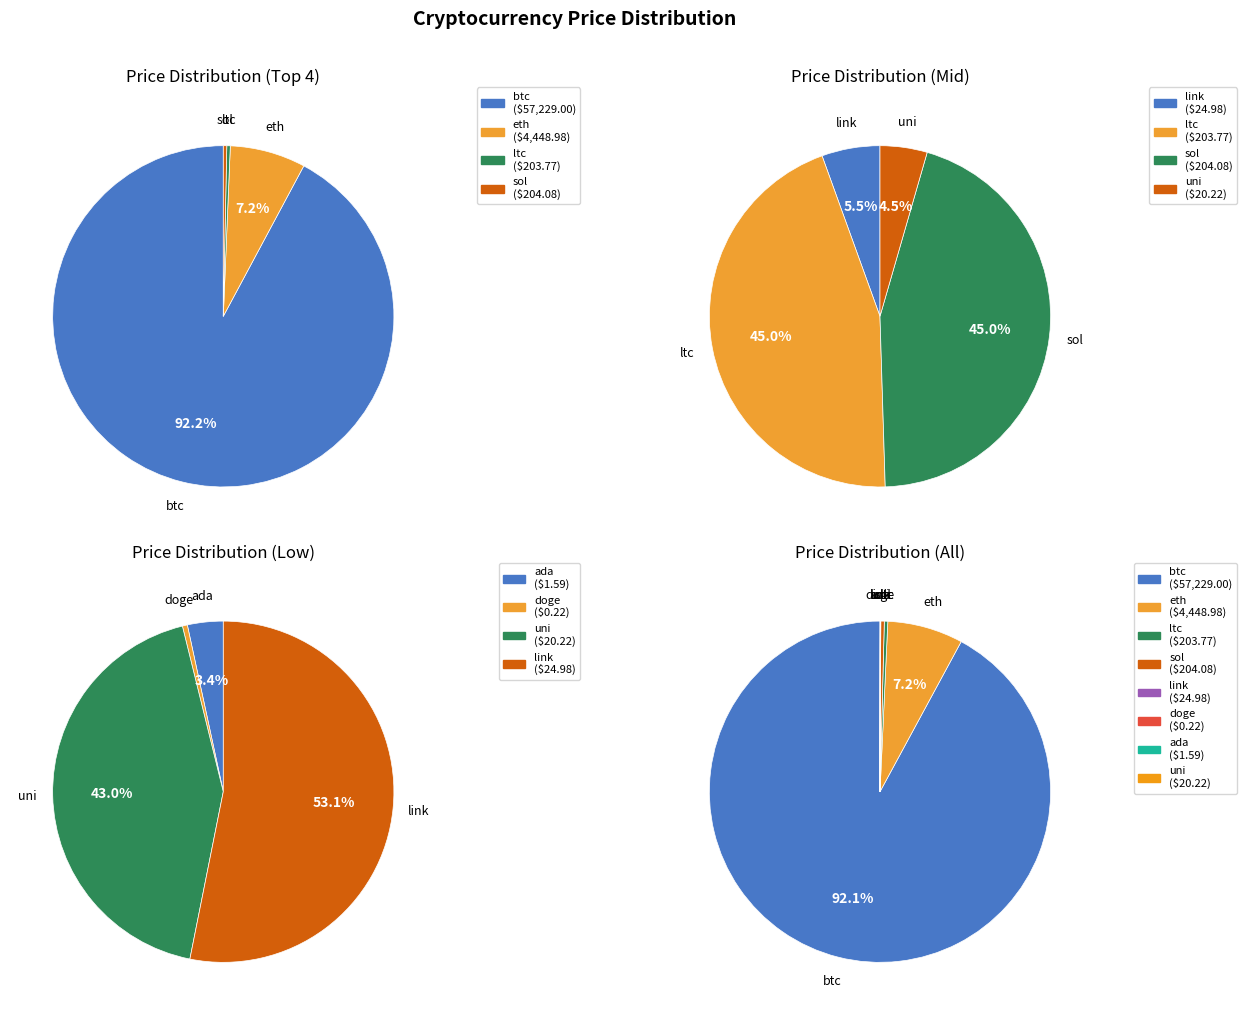

Is it true that btc is 92% of the pie?

True